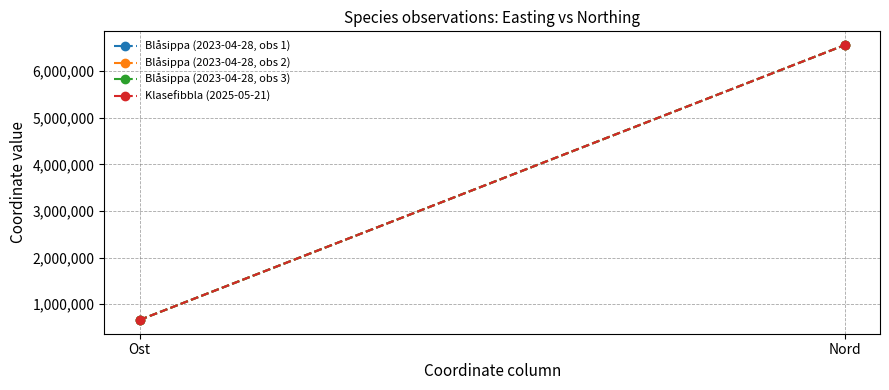

True or false: Blåsippa (2023-04-28, obs 1) has a value of 6559753 at Nord.

True